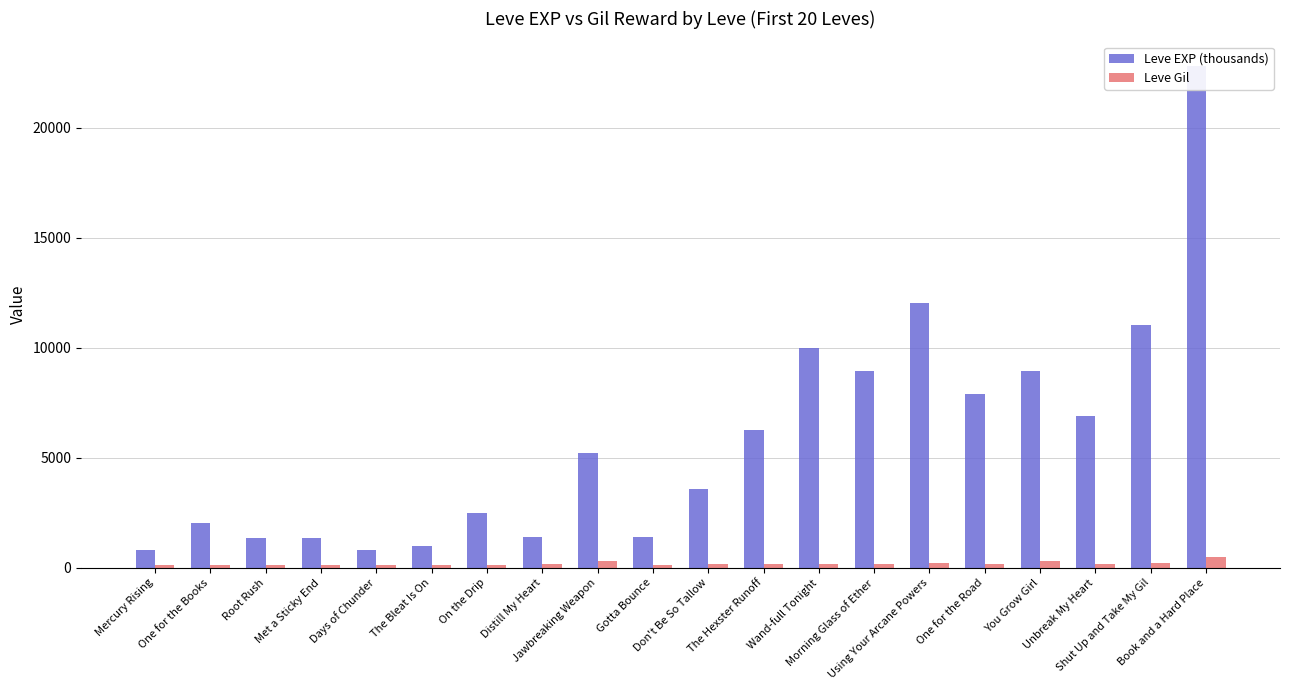

True or false: Leve Gil has a value of 240 at Distill My Heart.

False